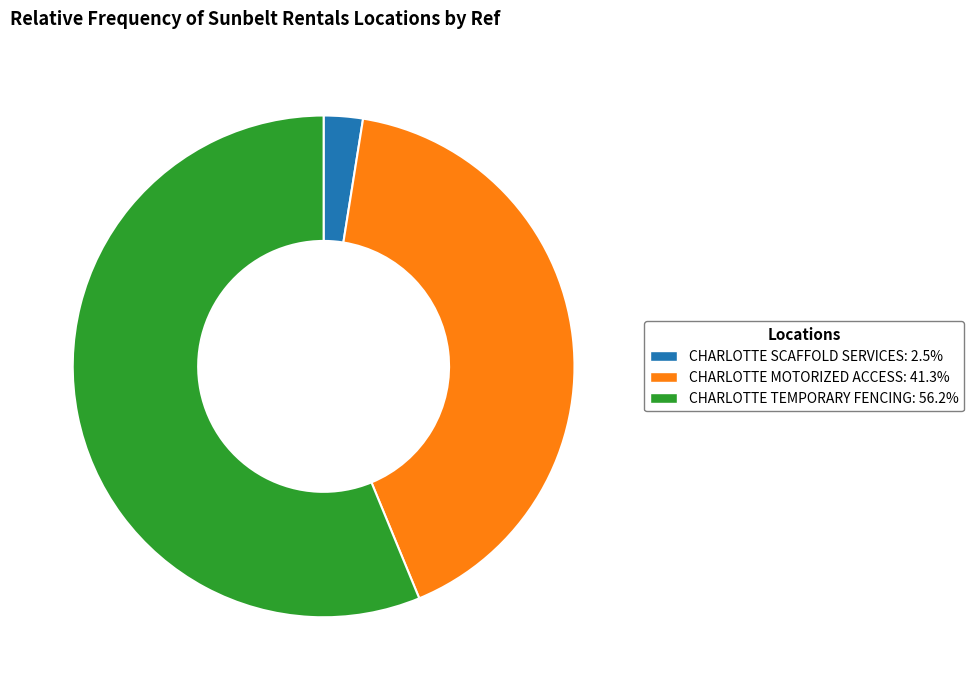

What is the ratio of the value at CHARLOTTE MOTORIZED ACCESS to the value at CHARLOTTE TEMPORARY FENCING?

0.7